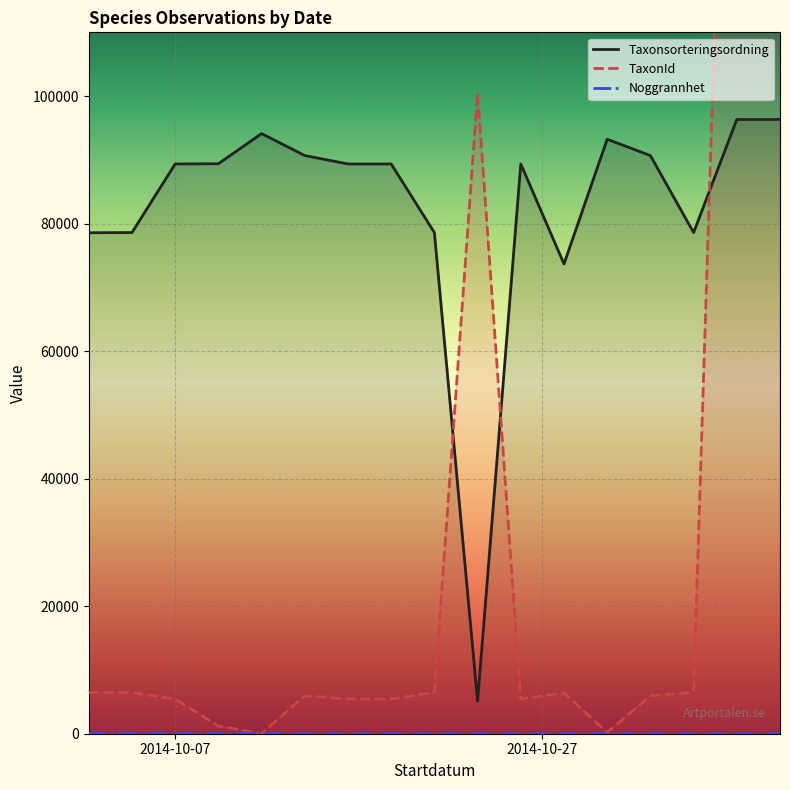

At how many categories does at least one series exceed 15086?

17